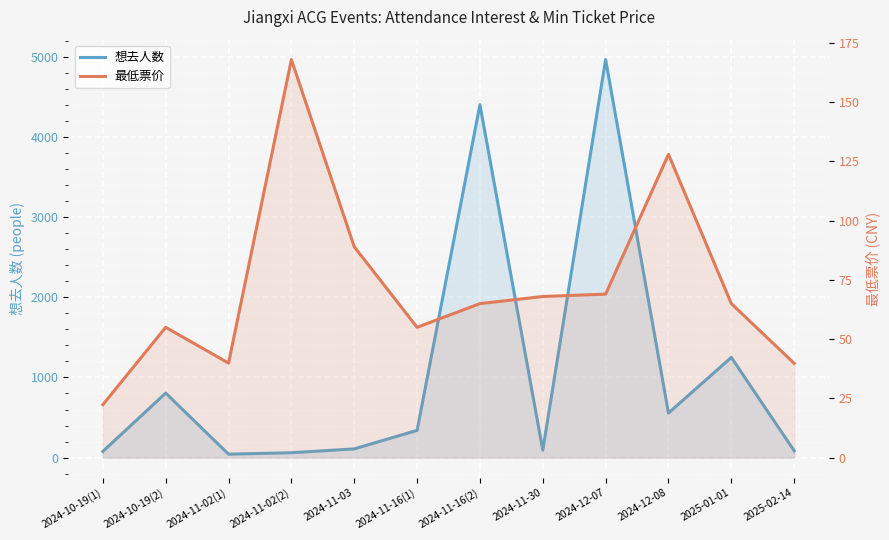

What position from the left is 2024-11-03?

5